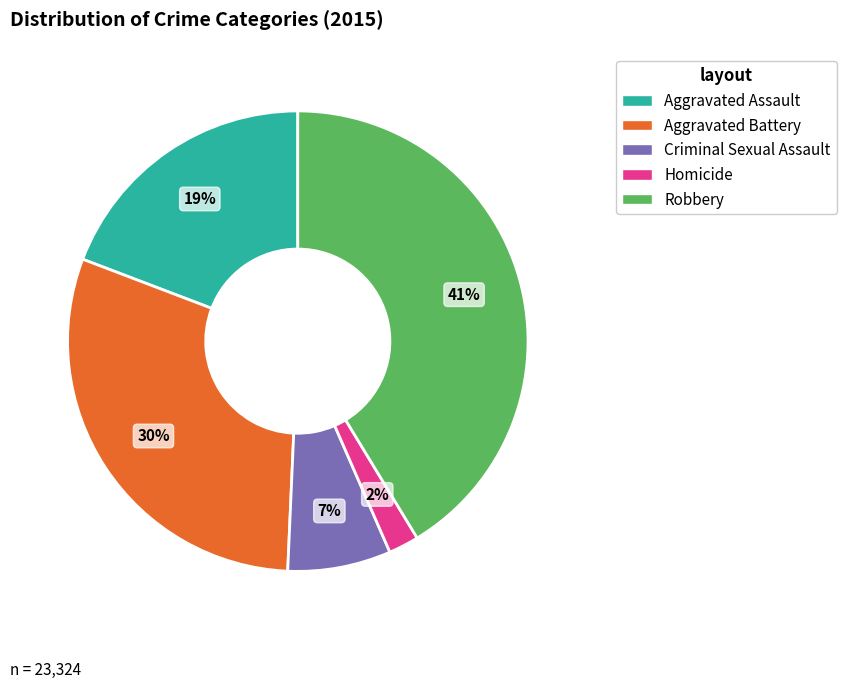

Which slice is the smallest?

Homicide